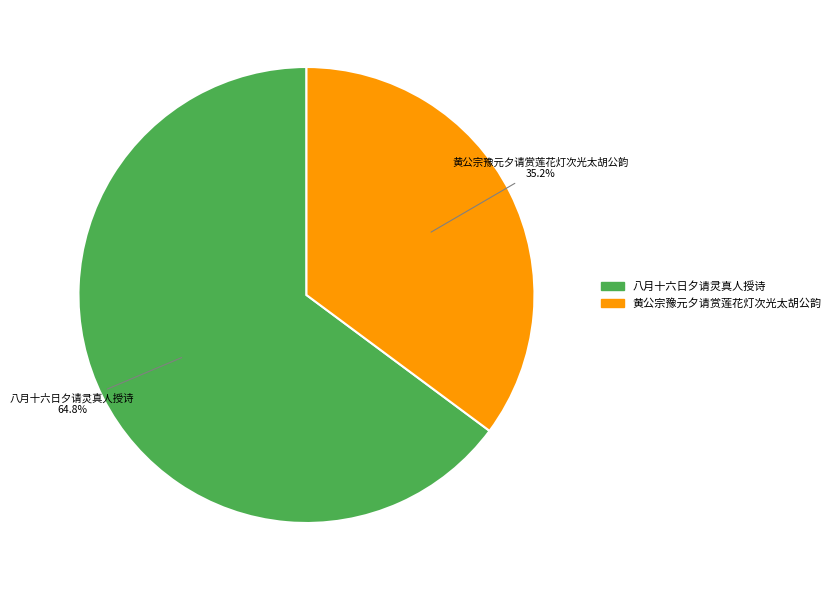

Is the sum of 黄公宗豫元夕请赏莲花灯次光太胡公韵 and 八月十六日夕请灵真人授诗 greater than half?

Yes